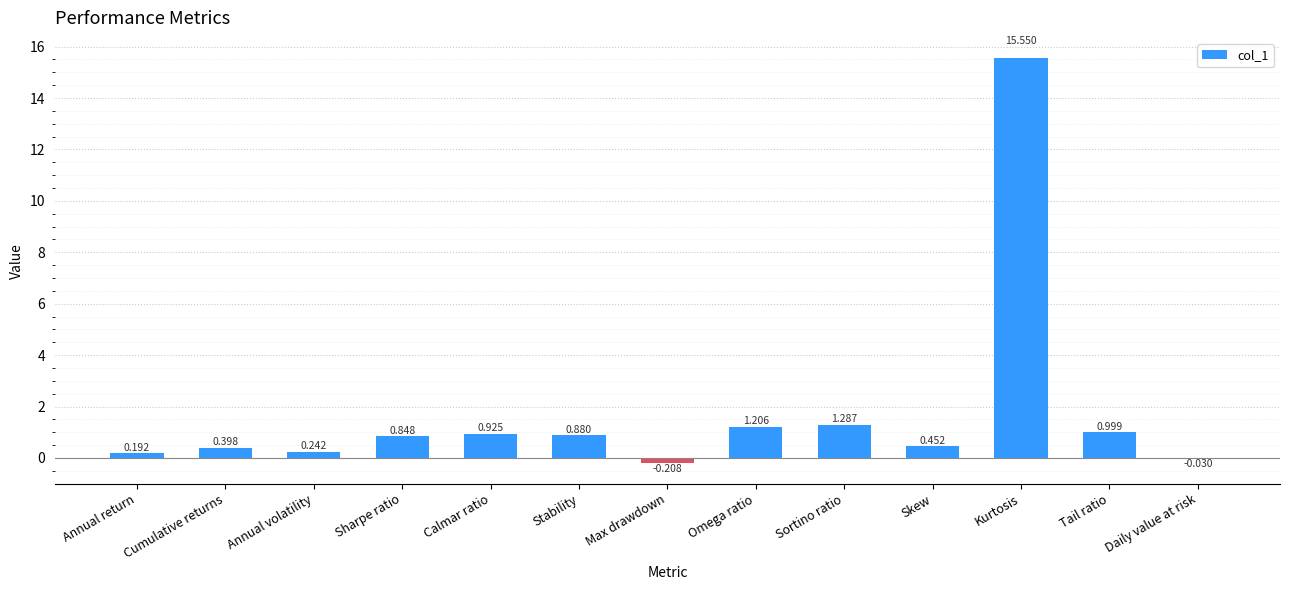

How many values are above zero?

11